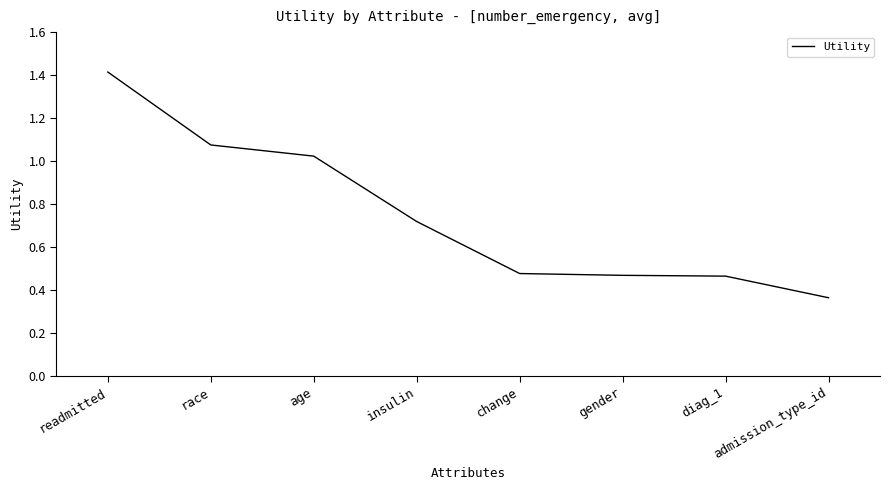

What is the greatest value displayed?

1.4